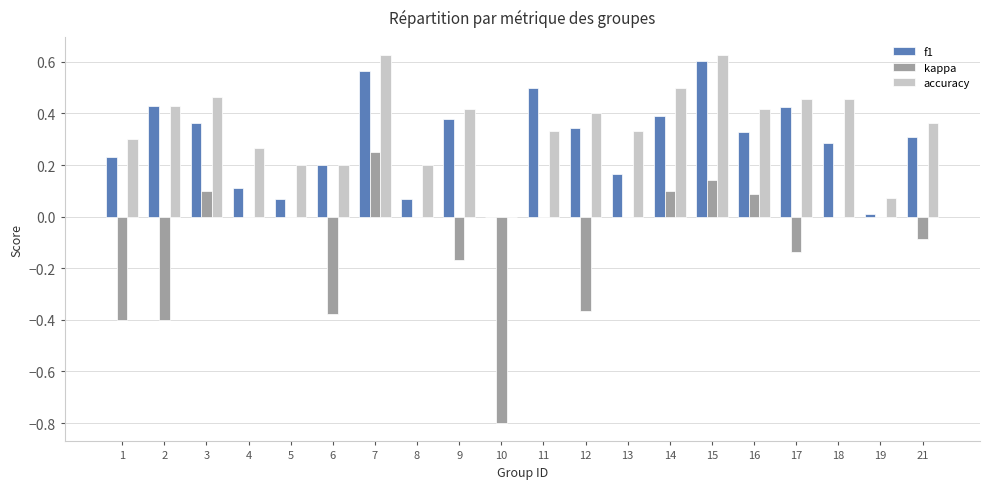

What is the sum of all f1 values?

5.8